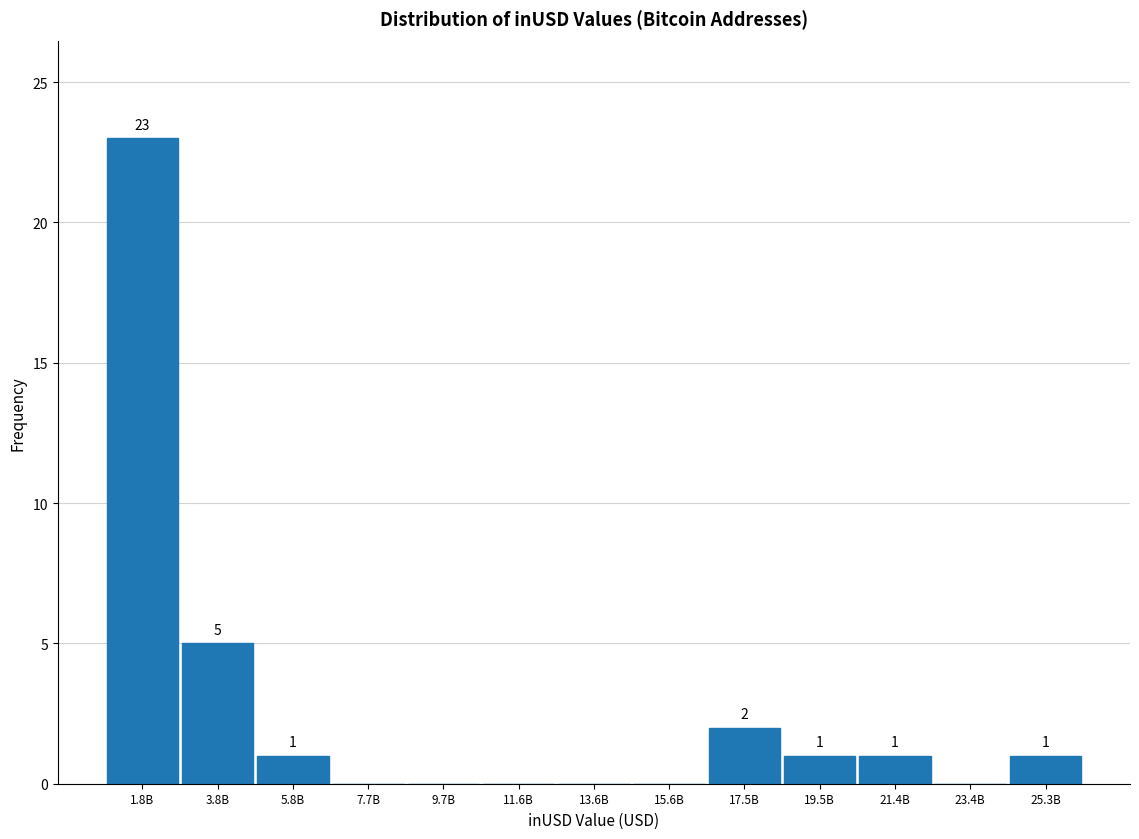

Reading right to left, what are all the values shown in this chart?

25.3B=1	23.4B=0	21.4B=1	19.5B=1	17.5B=2	15.6B=0	13.6B=0	11.6B=0	9.7B=0	7.7B=0	5.8B=1	3.8B=5	1.8B=23